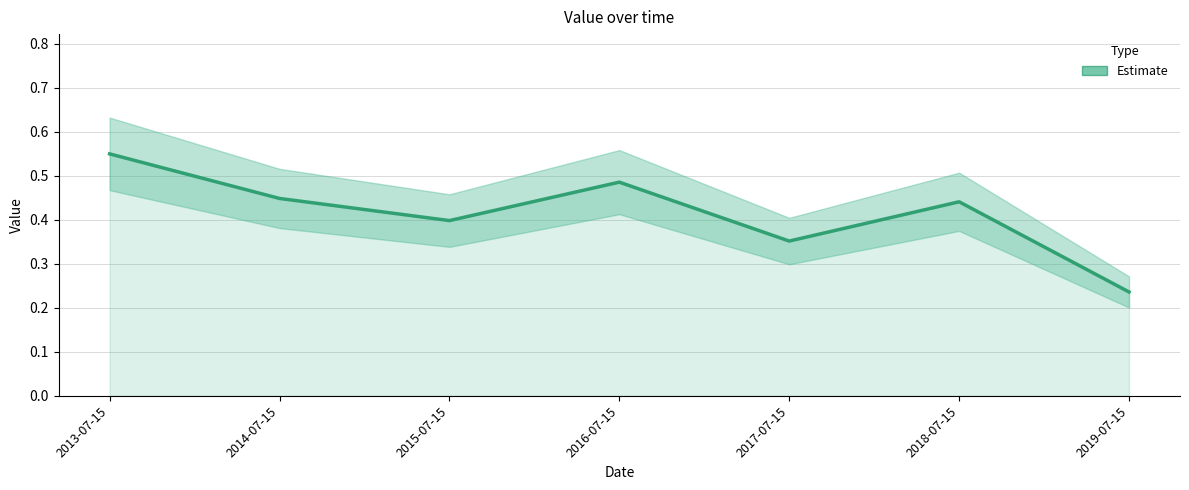

Rank the categories by value from highest to lowest.

2013-07-15, 2016-07-15, 2014-07-15, 2018-07-15, 2015-07-15, 2017-07-15, 2019-07-15